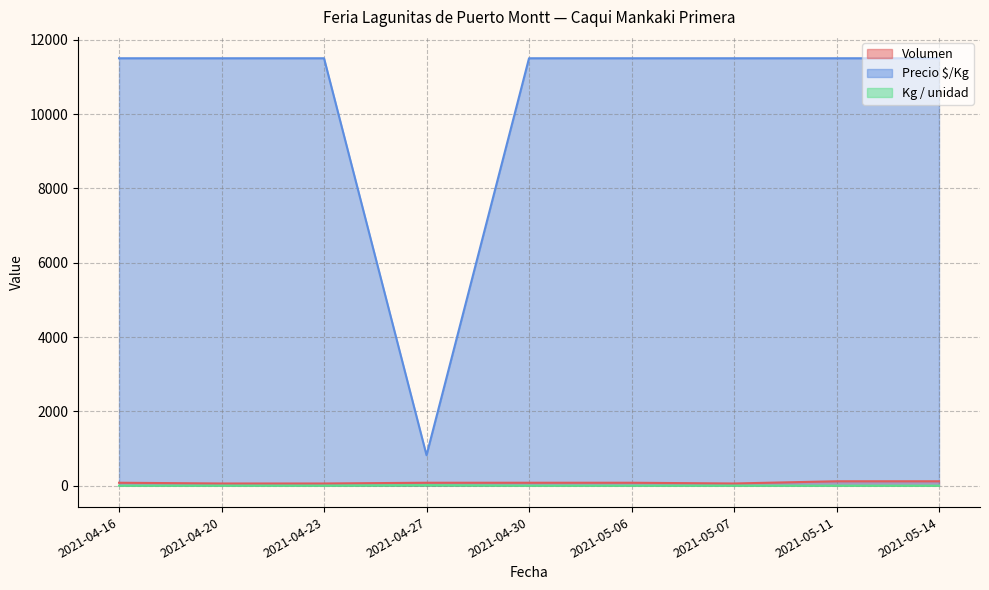

Between 2021-04-20 and 2021-05-11, which series saw the biggest shift?

Volumen